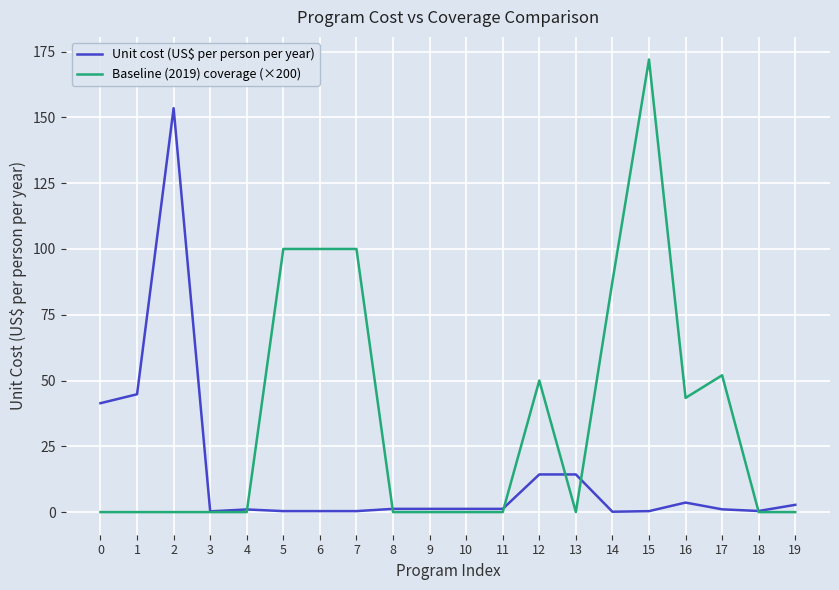

After their last crossing, which series has the higher values: Baseline (2019) coverage (×200) or Unit cost (US$ per person per year)?

Unit cost (US$ per person per year)